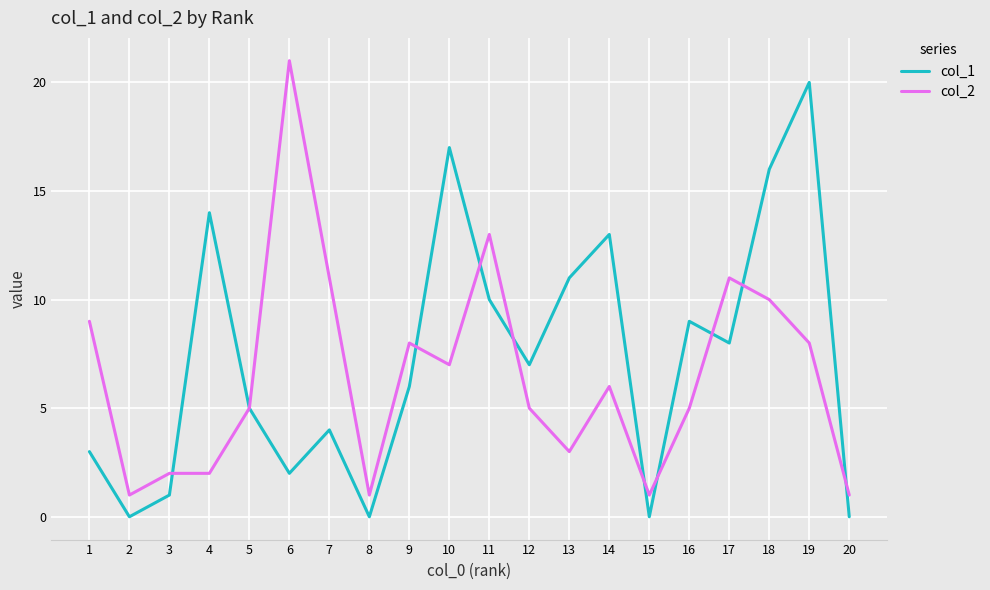

At 10, list the series in order from smallest to largest.

col_2, col_1